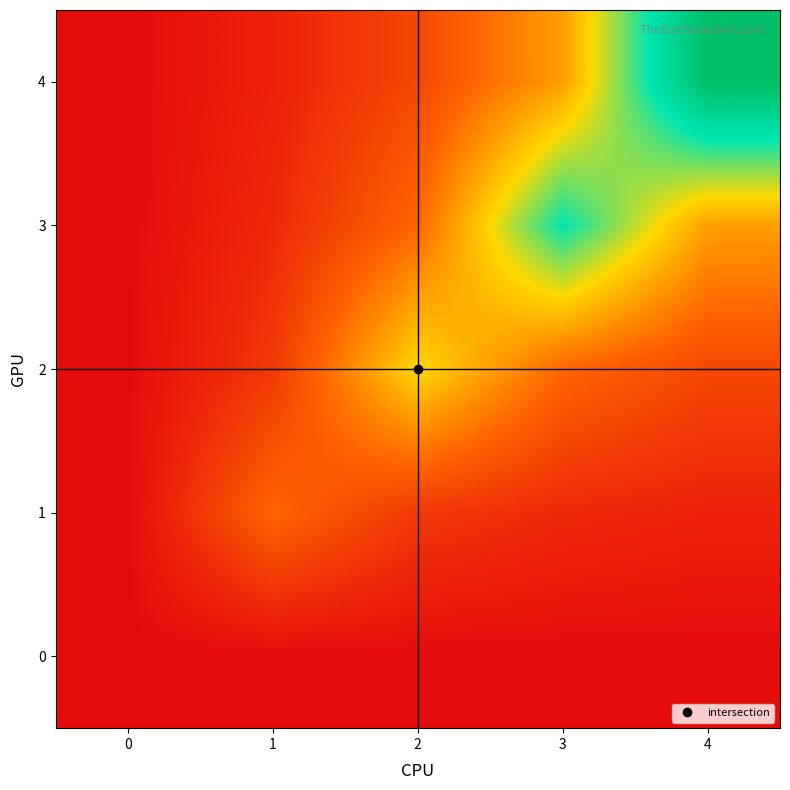

Reading left to right, what are all the values shown in this chart?

0: 0=0.0	1=0.0	2=0.0	3=0.0	4=0.0
1: 0=0.0	1=0.2	2=0.1	3=0.1	4=0.1
2: 0=0.0	1=0.1	2=0.5	3=0.2	4=0.2
3: 0=0.0	1=0.1	2=0.2	3=0.7	4=0.4
4: 0=0.0	1=0.1	2=0.2	3=0.4	4=1.0